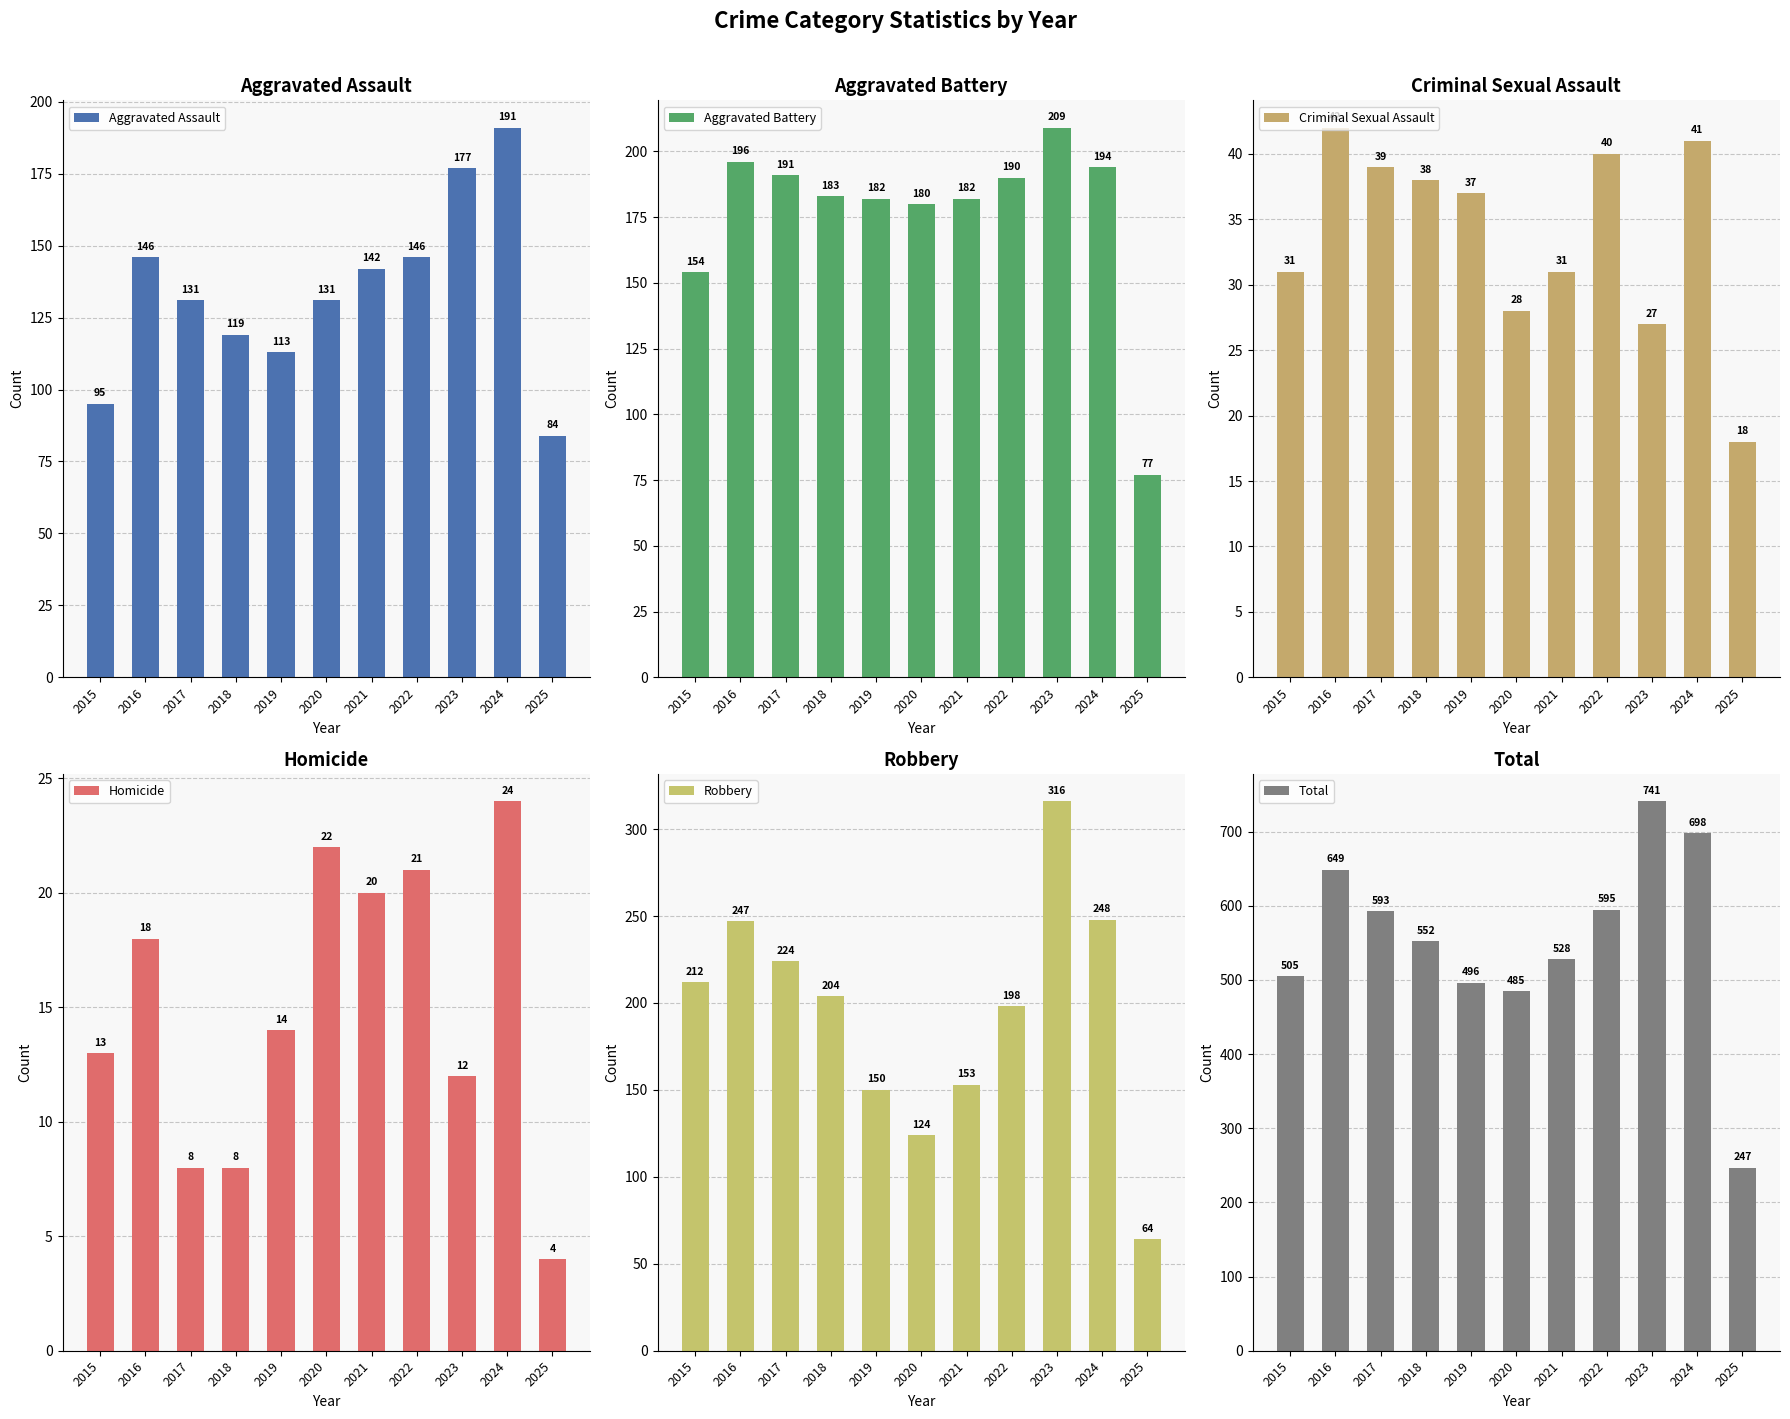

What is the sum of all Aggravated Battery values?

1938